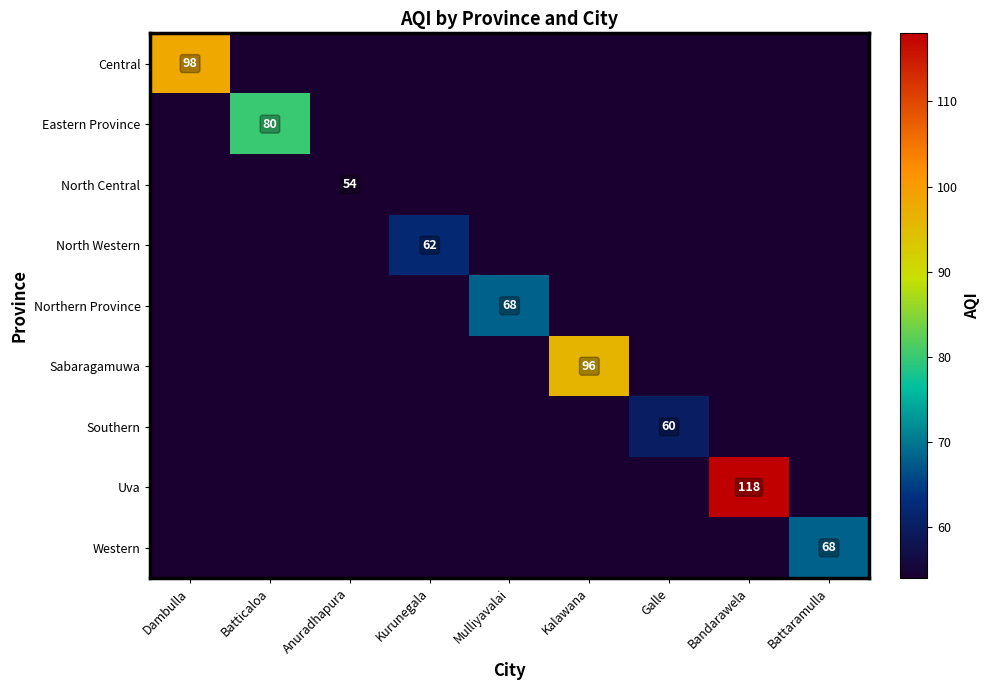

How many series are shown in this chart?

9